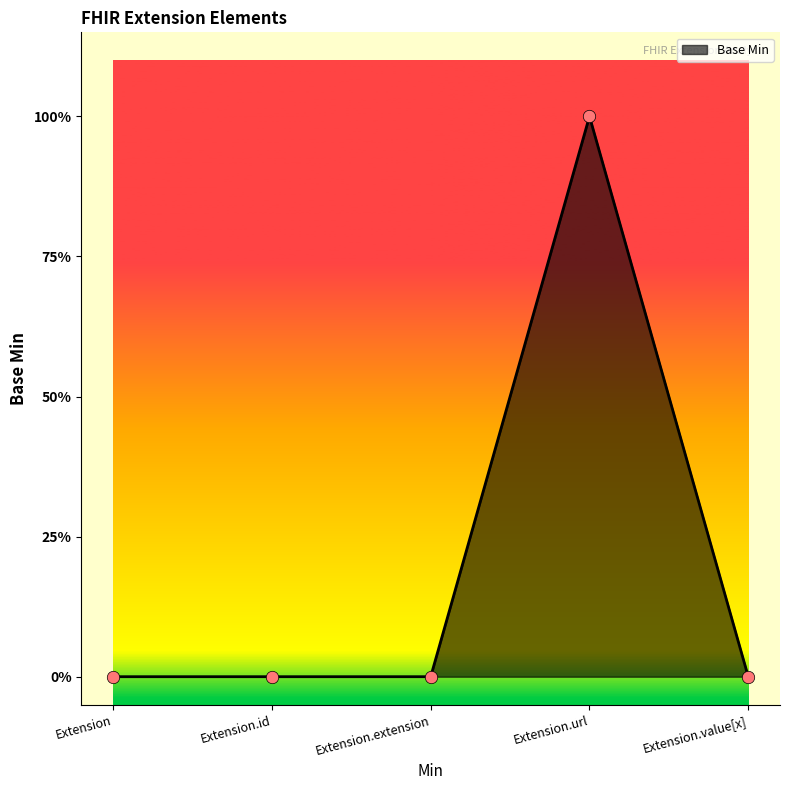

Which has a higher value, Extension or Extension.id?

Extension